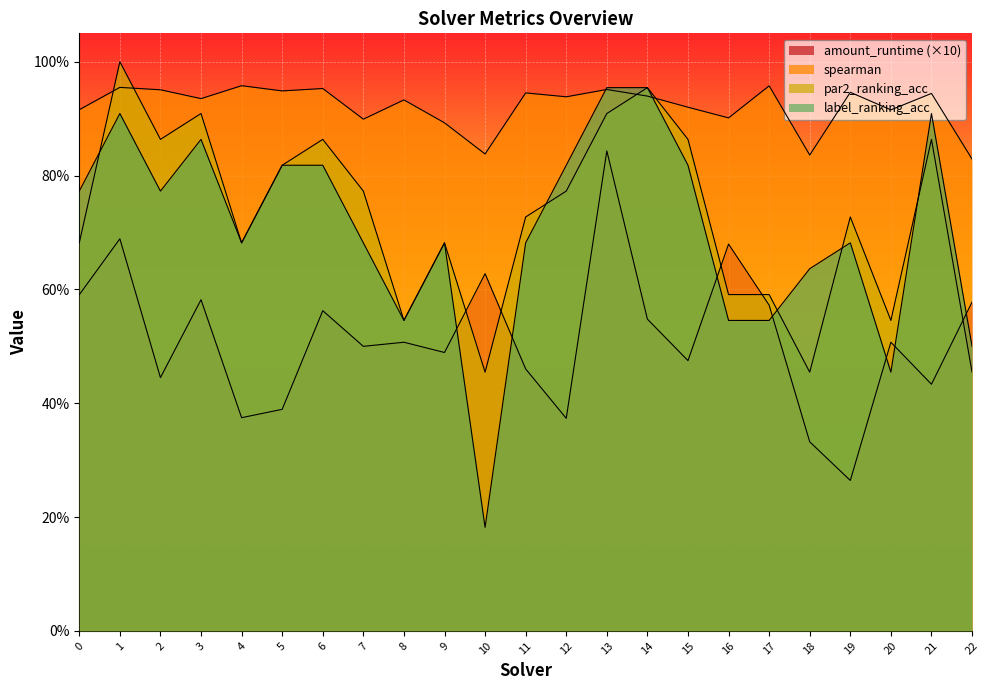

In spearman, how many points are higher than both neighbors (excluding endpoints)?

9